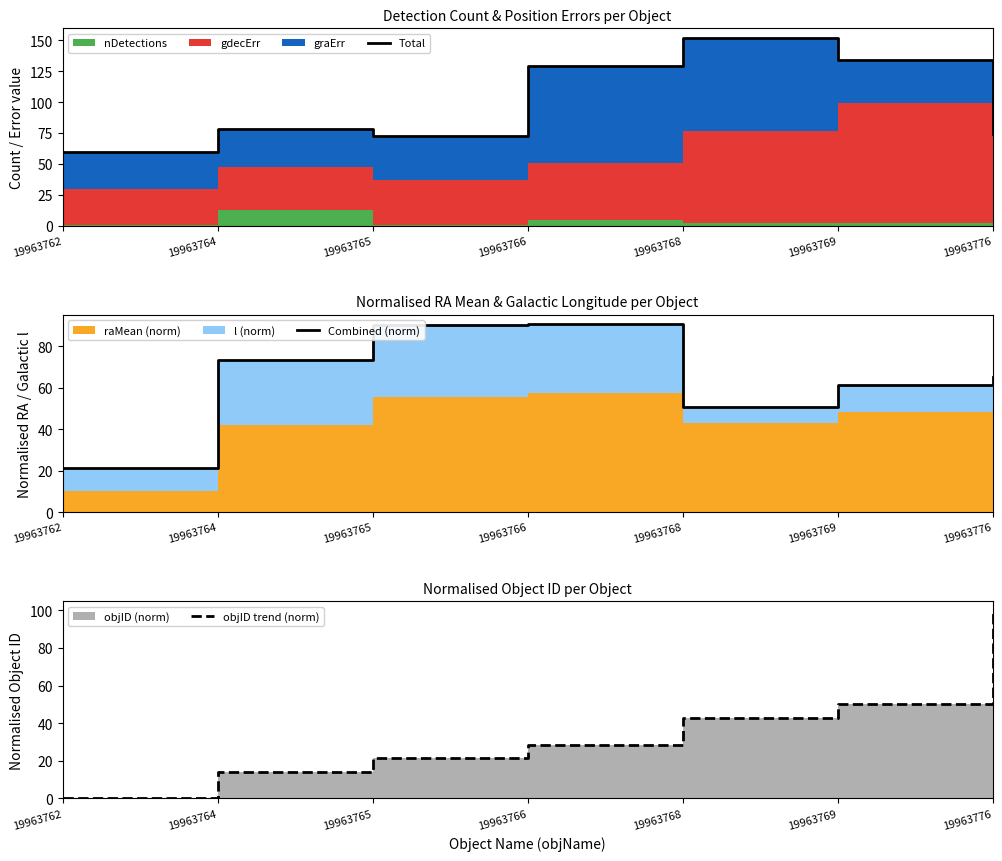

Which category has the lowest value across all series?

19963762